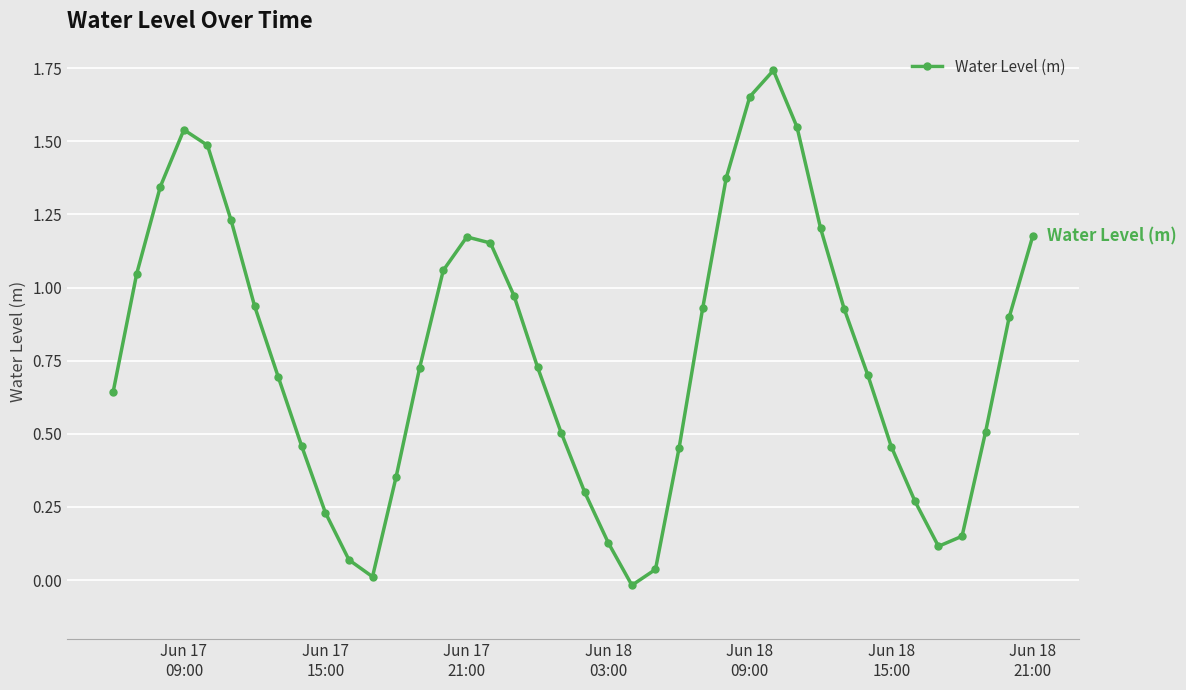

True or false: the data has more than 1 interior local peaks.

True